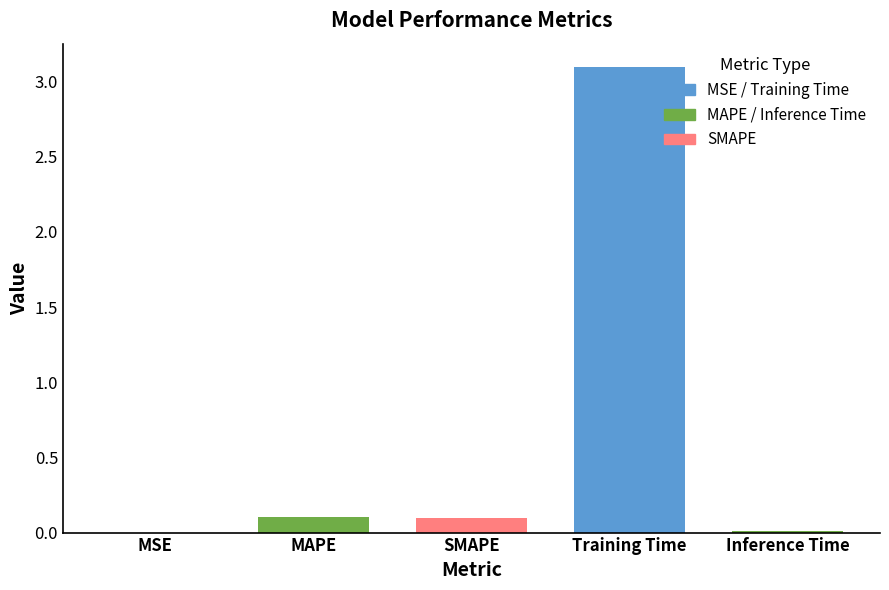

Reading left to right, transcribe all the data shown in this chart.

MSE=0.0	MAPE=0.1	SMAPE=0.1	Training Time=3.1	Inference Time=0.0